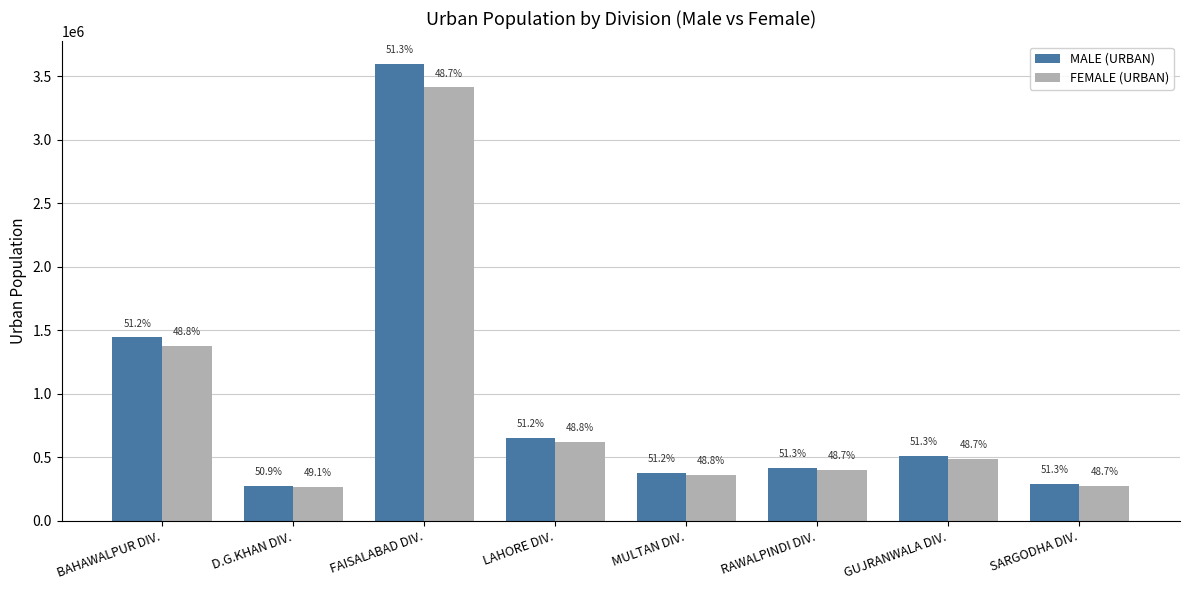

How many groups of bars are there?

8